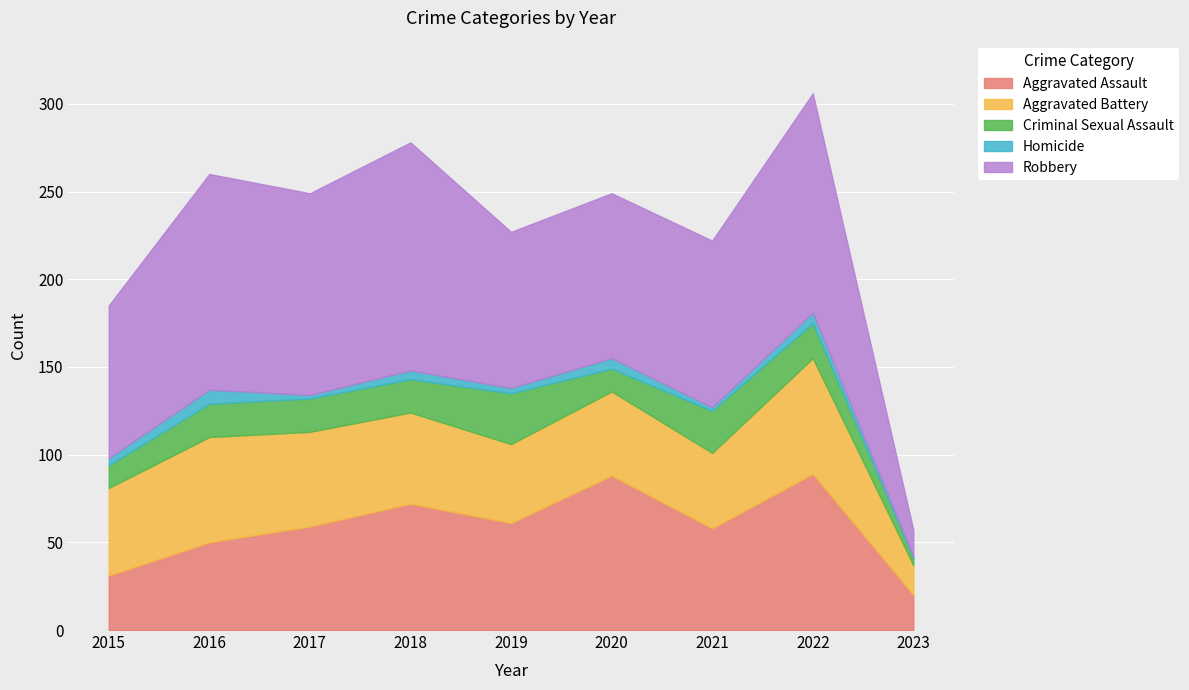

What is the spread (max minus min) of values at 2020?

88